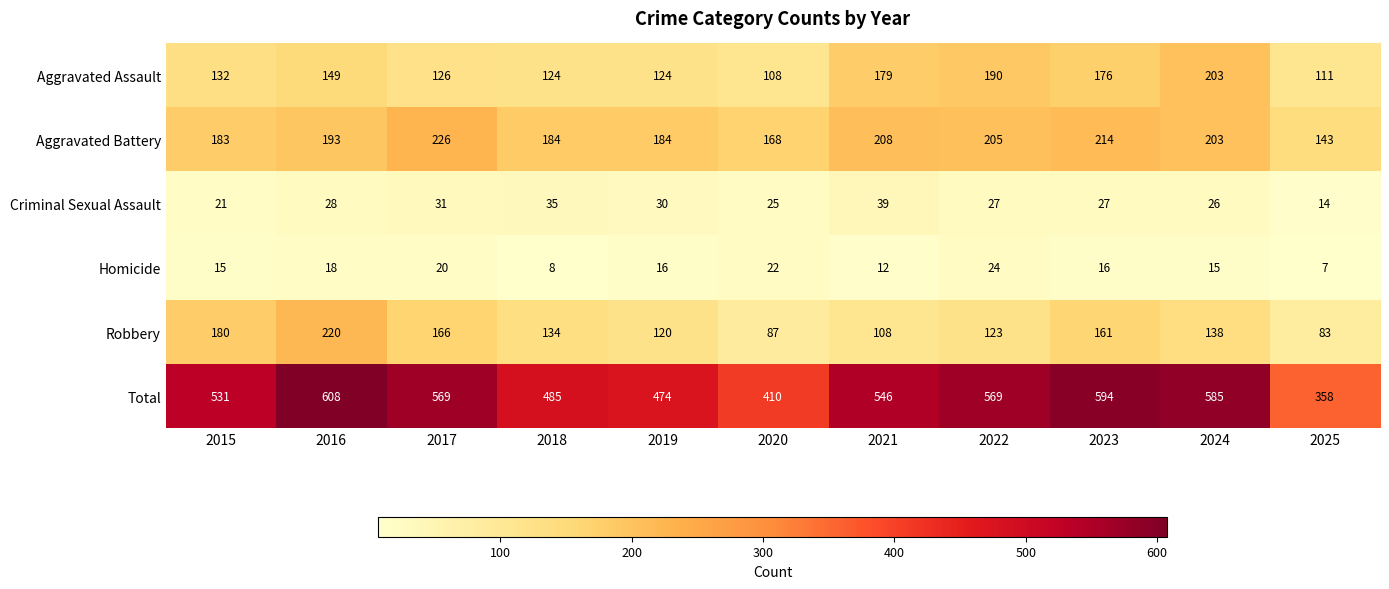

Read the Criminal Sexual Assault value at 2025, to the nearest 5.

15